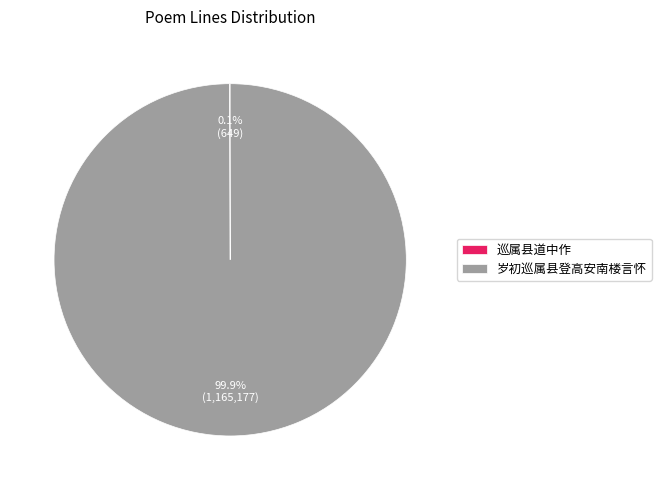

What portion of the pie excludes 岁初巡属县登高安南楼言怀?

0.1%